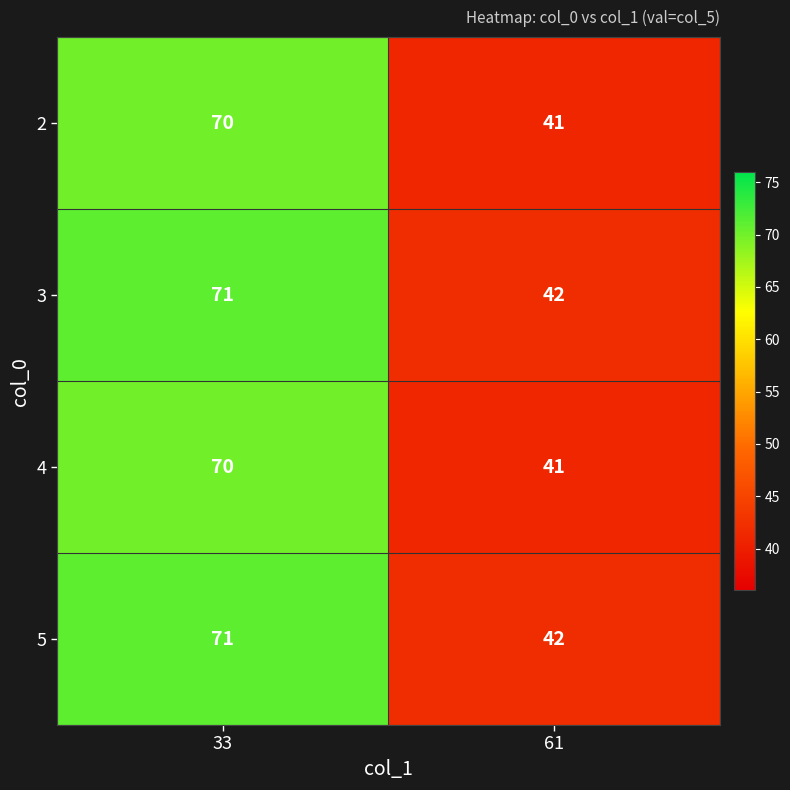

At which category is the sum across all series the highest?

33